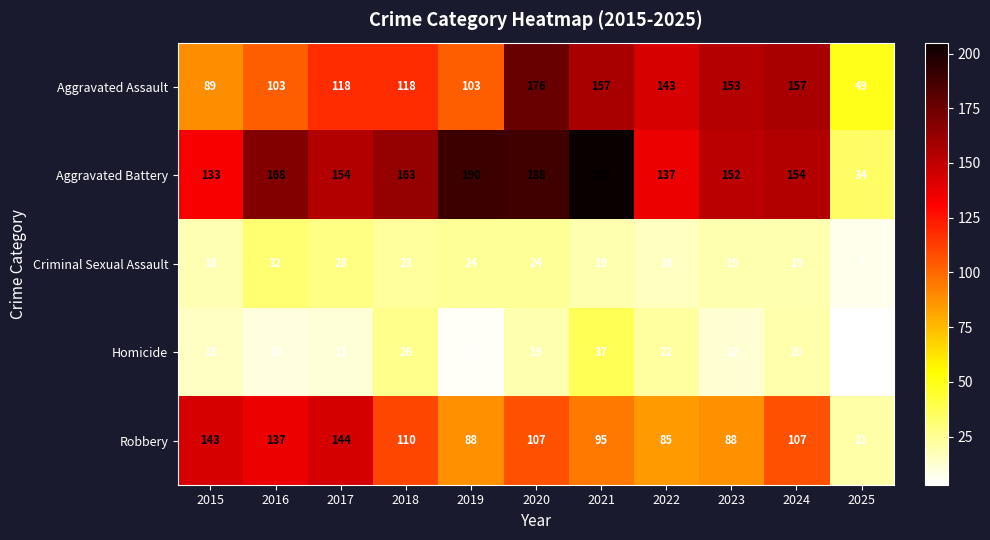

What is the difference between the highest and lowest values at 2023?

141